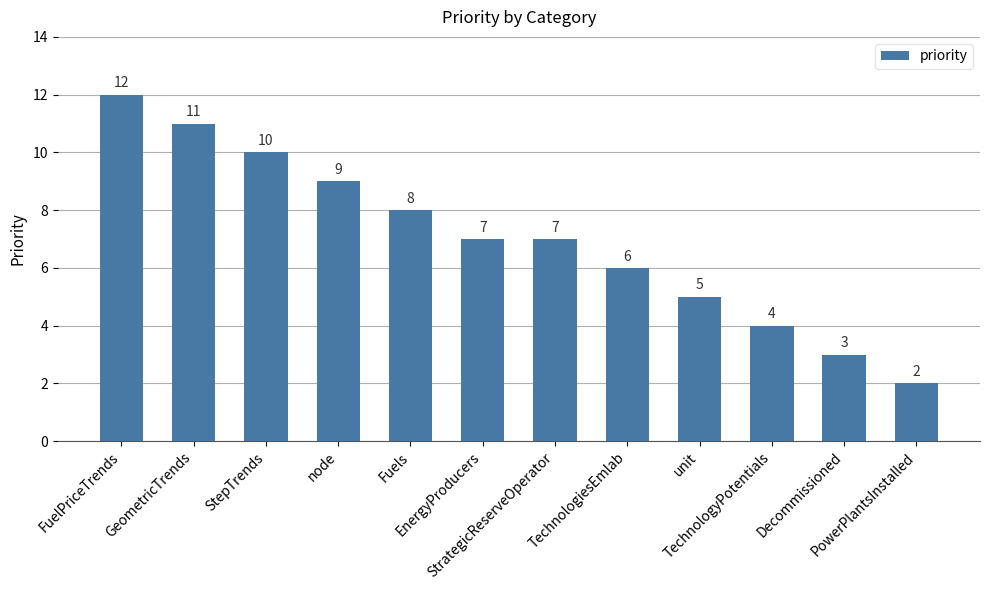

What is the change in value from unit to Decommissioned?

-2